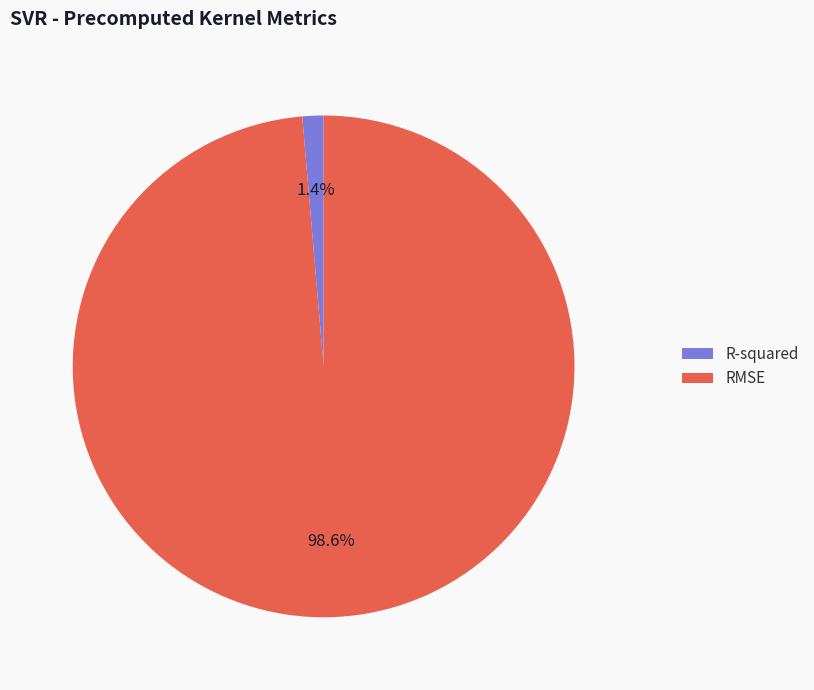

Which has a higher value, R-squared or RMSE?

RMSE